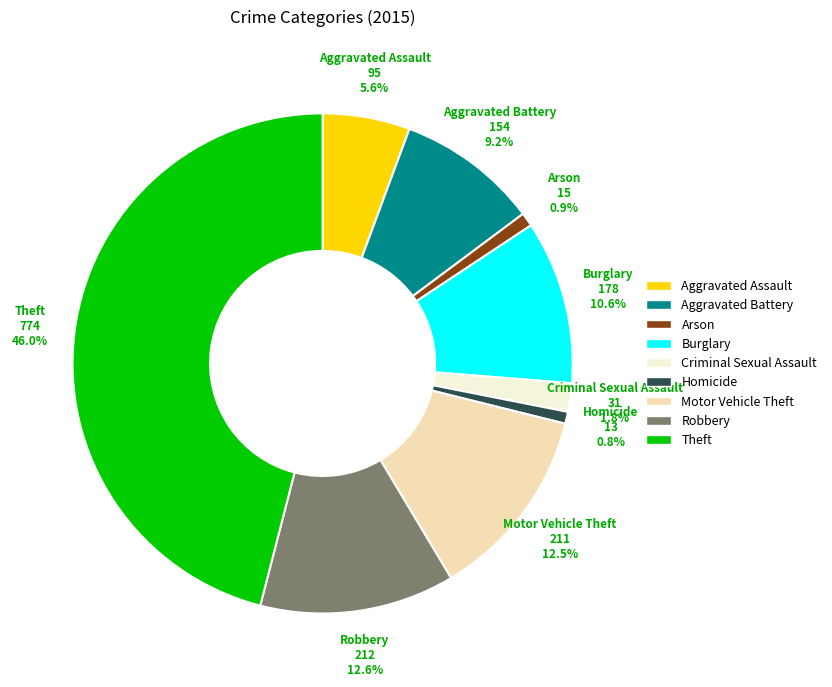

Which has a higher value, Burglary or Robbery?

Robbery